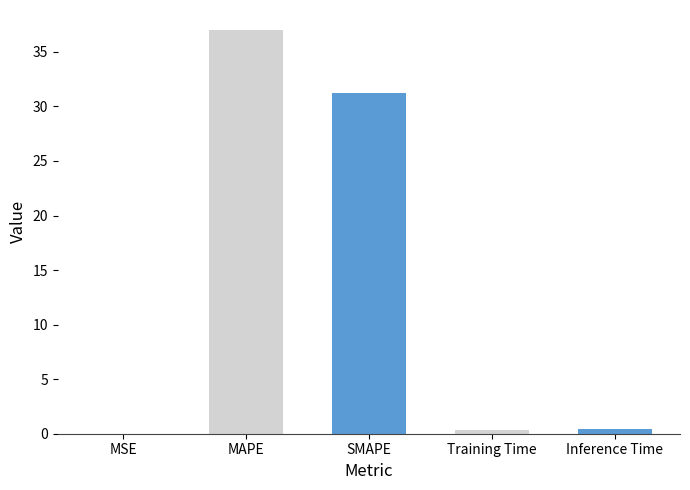

What is the change in value from MAPE to Training Time?

-36.6